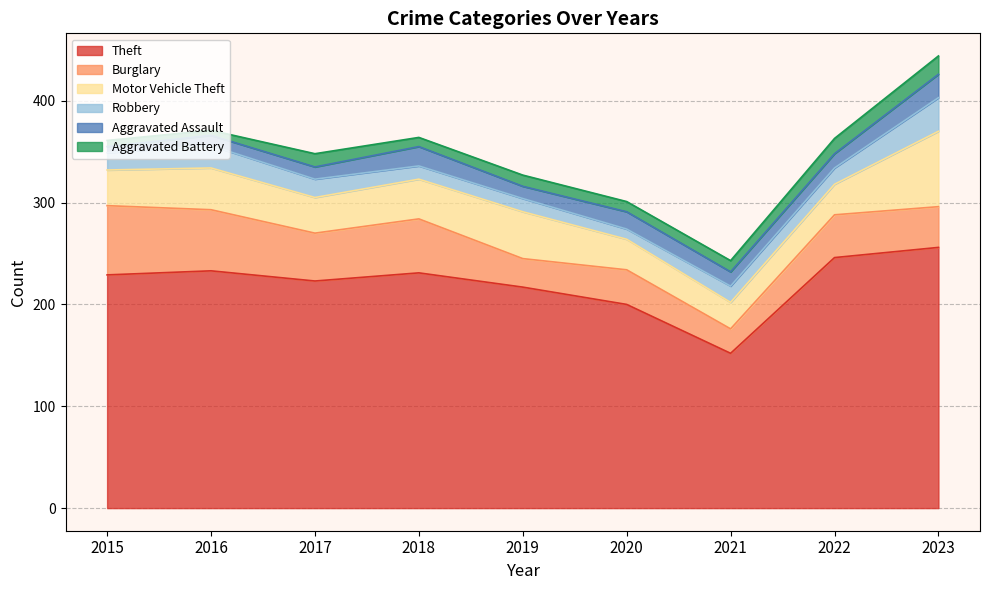

How many categories are shown in the chart?

9